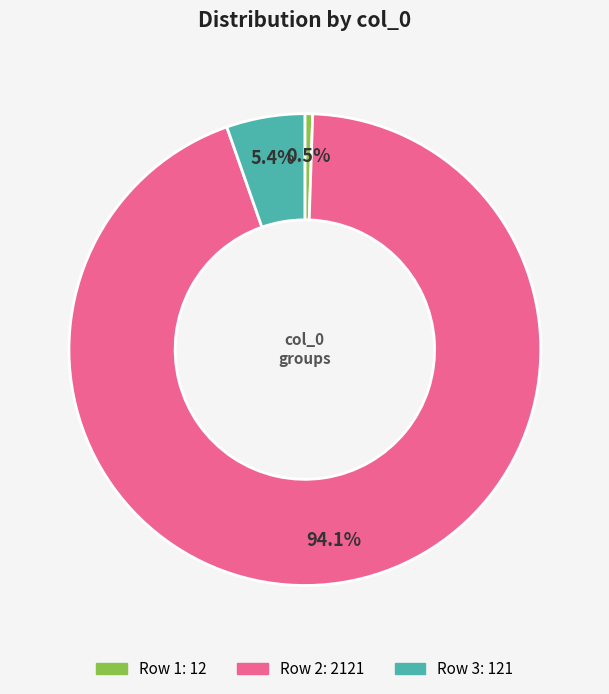

Is there any slice that represents more than half of the pie?

Yes